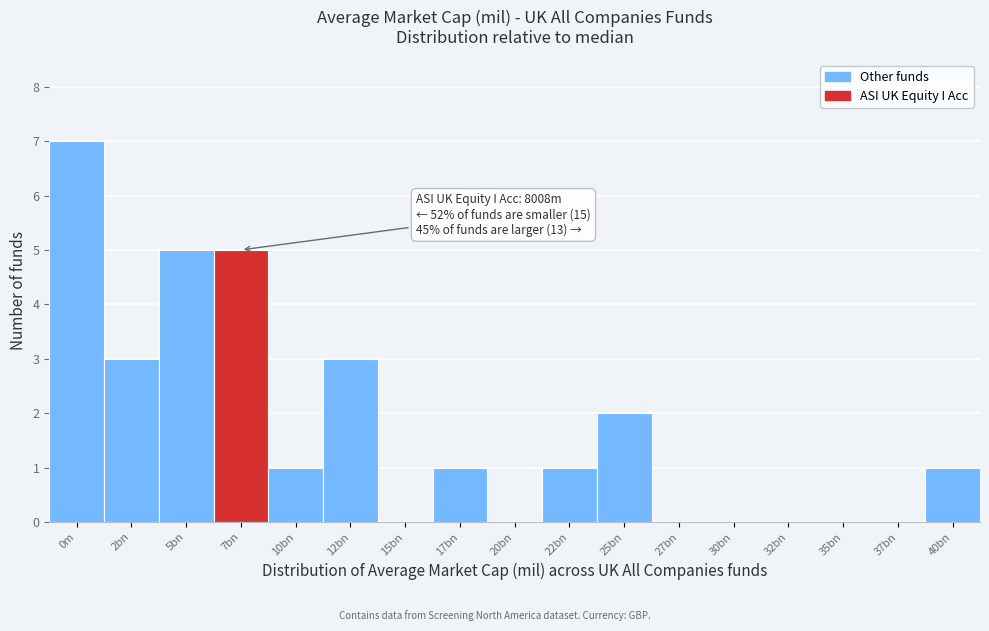

Reading right to left, transcribe all the data shown in this chart.

40bn=1	37bn=0	35bn=0	32bn=0	30bn=0	27bn=0	25bn=2	22bn=1	20bn=0	17bn=1	15bn=0	12bn=3	10bn=1	7bn=5	5bn=5	2bn=3	0m=7